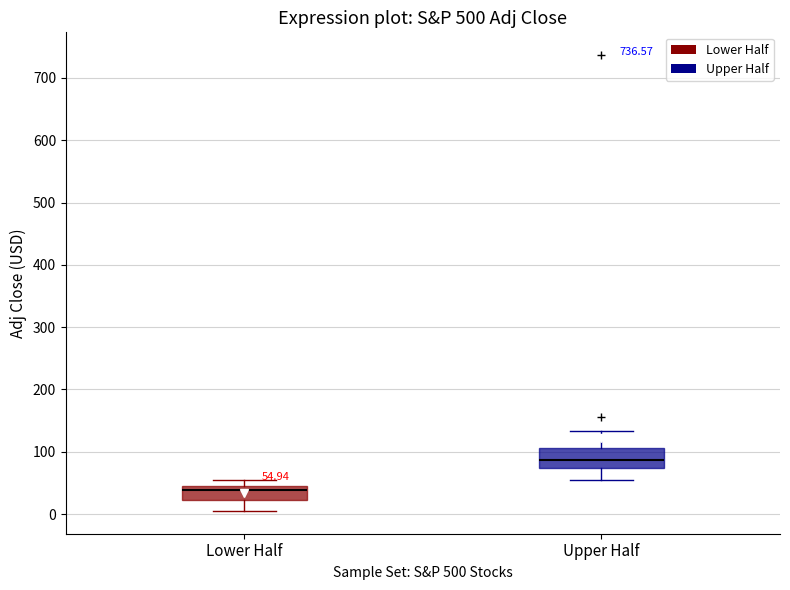

Which box's median line is the lowest?

Lower Half